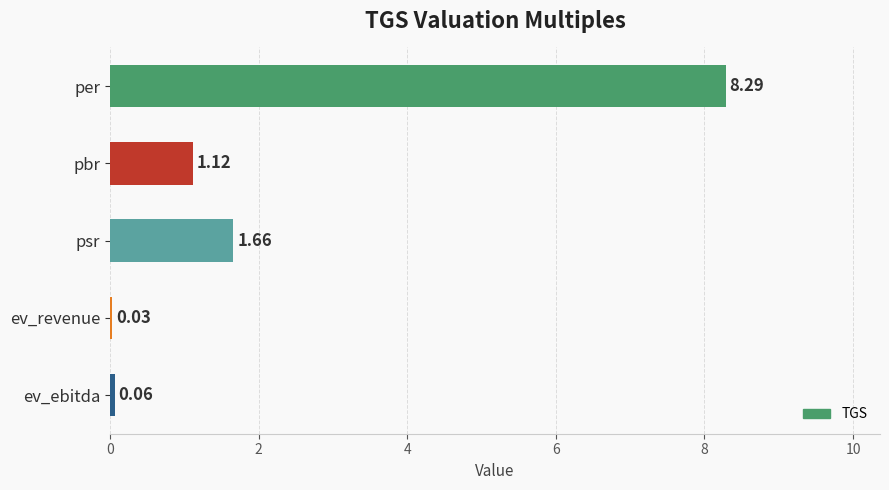

Which category has the highest value across all series?

per